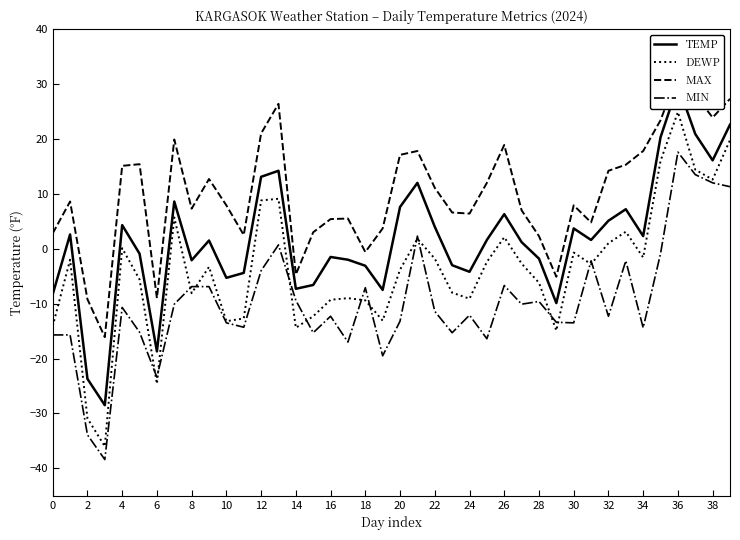

How many data points in DEWP are less than -2?

23